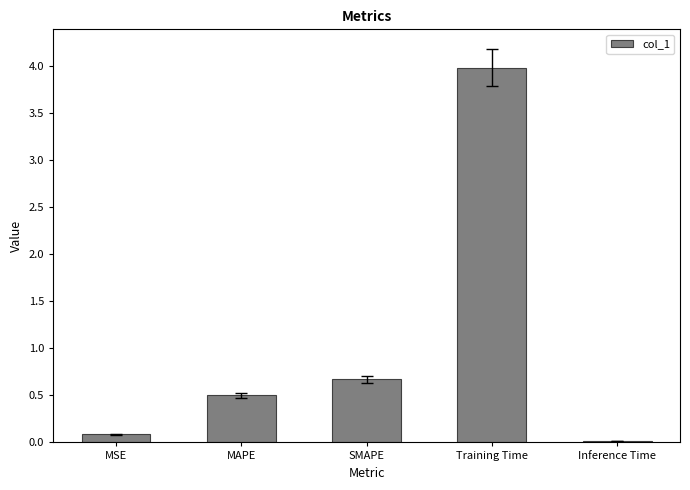

Is it true that the value at SMAPE is 0.7?

True